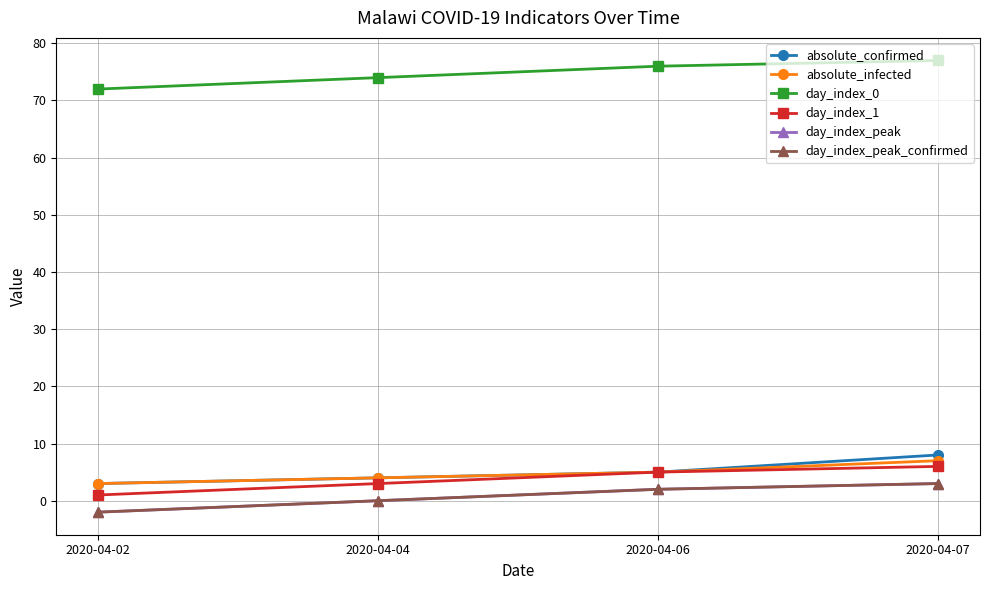

List the series in order of their peak value, highest first.

day_index_0, absolute_confirmed, absolute_infected, day_index_1, day_index_peak, day_index_peak_confirmed